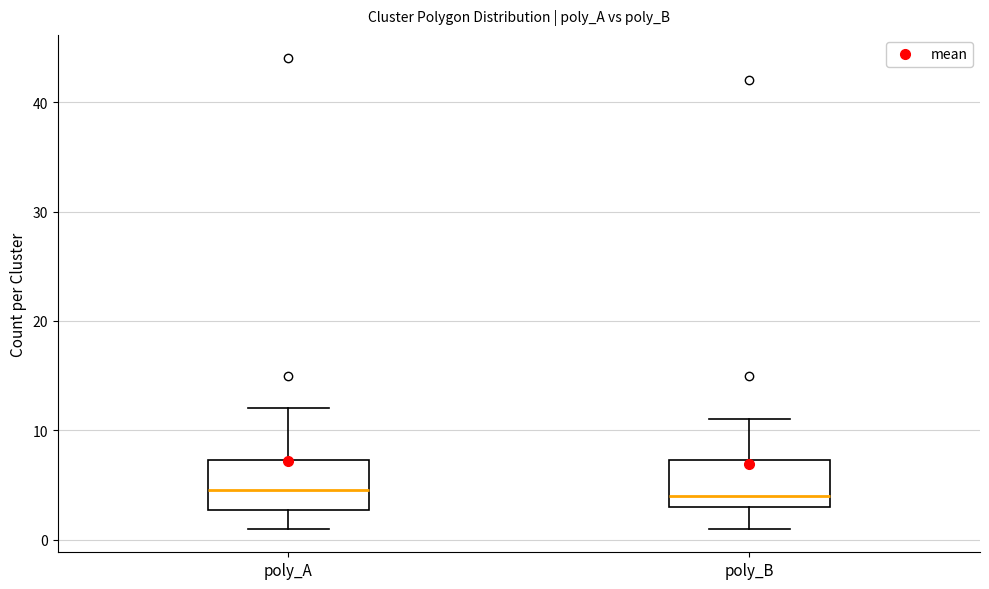

Reading left to right, transcribe this box plot: for each box, give where its median line is, the range the box spans, and where its two whiskers end, as read against the y-axis. The values are not printed on the chart, so give them approximately, as read against the axis.

poly_A: median 5, box 3 to 7, whiskers 1 to 12
poly_B: median 4, box 3 to 7, whiskers 1 to 11